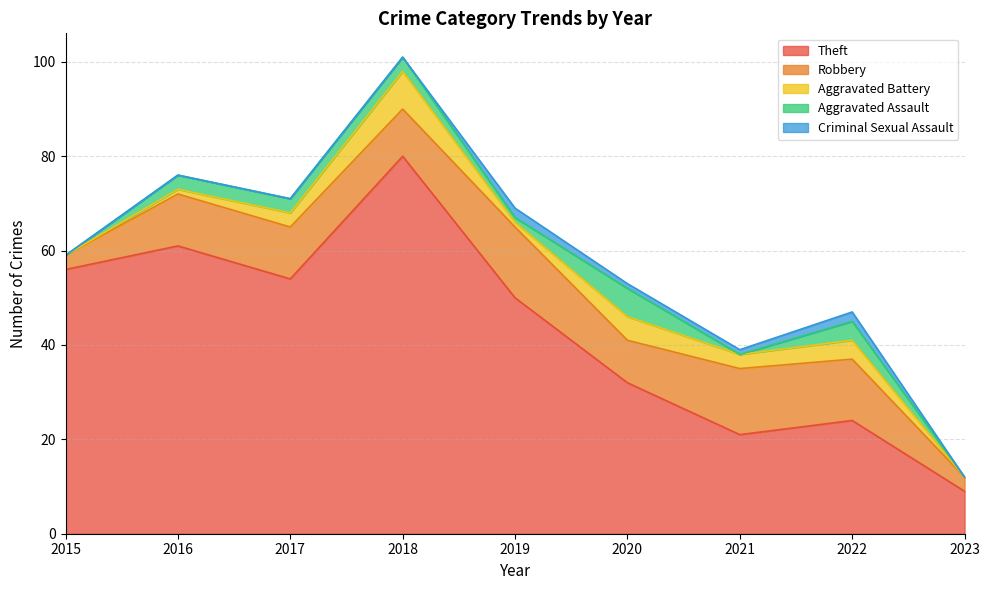

Where is the first local minimum for Robbery?

2018